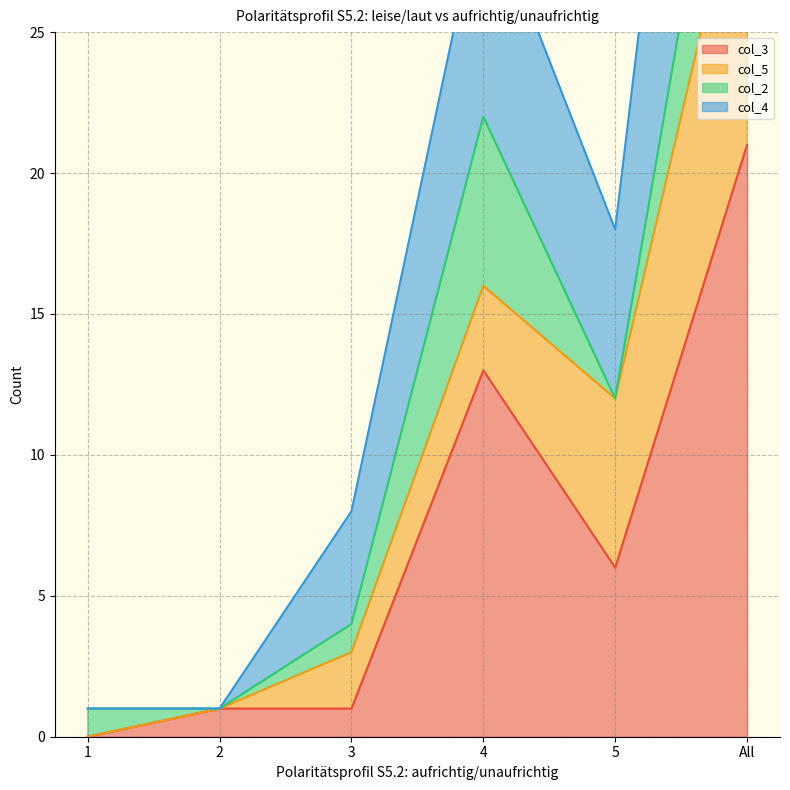

What is the sum of the col_4 values at 3 and 4?

38